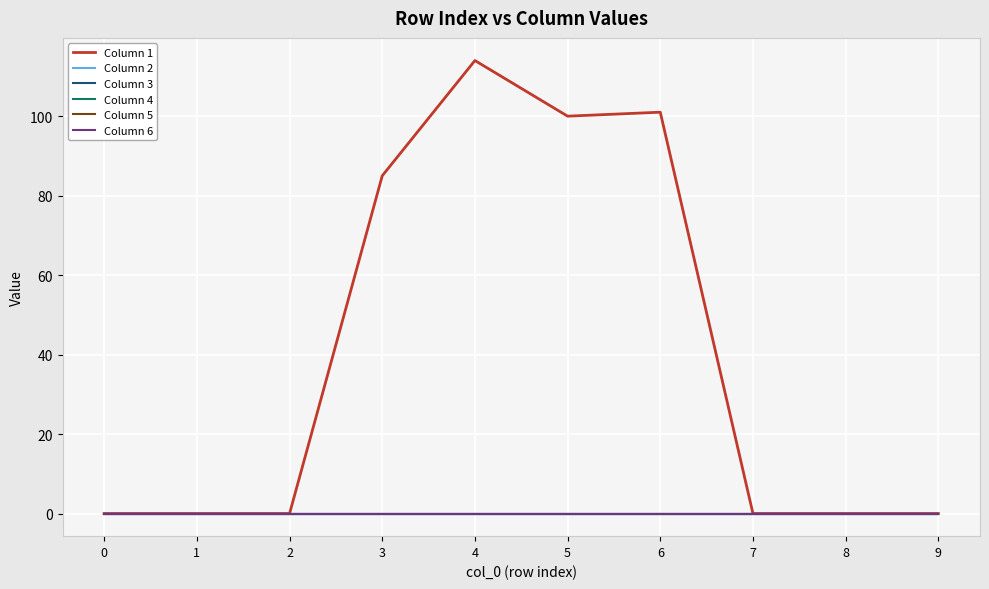

Is this an area chart (filled region under the line)?

No